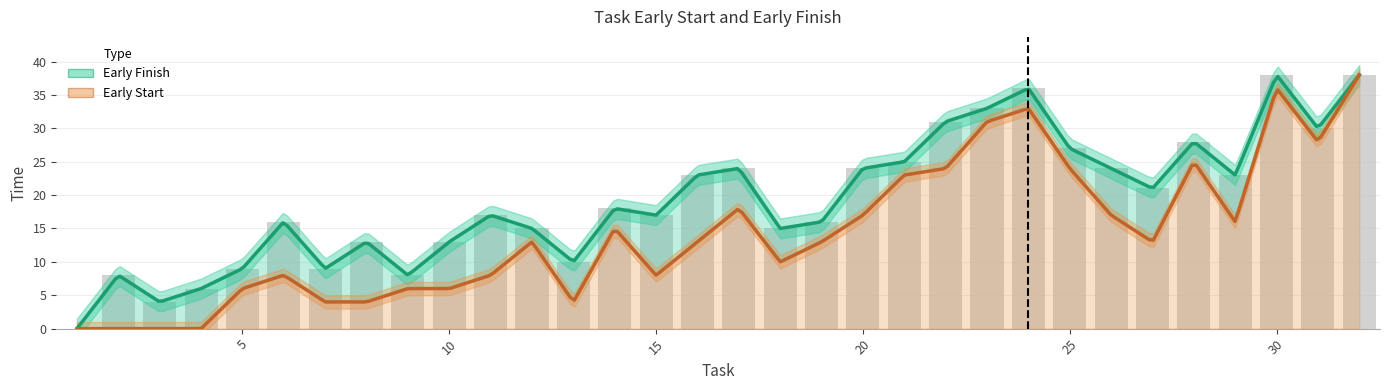

Reading right to left, transcribe all the data shown in this chart.

38	30	38	23	28	21	24	27	36	33	31	25	24	16	15	24	23	17	18	10	15	17	13	8	13	9	16	9	6	4	8	0